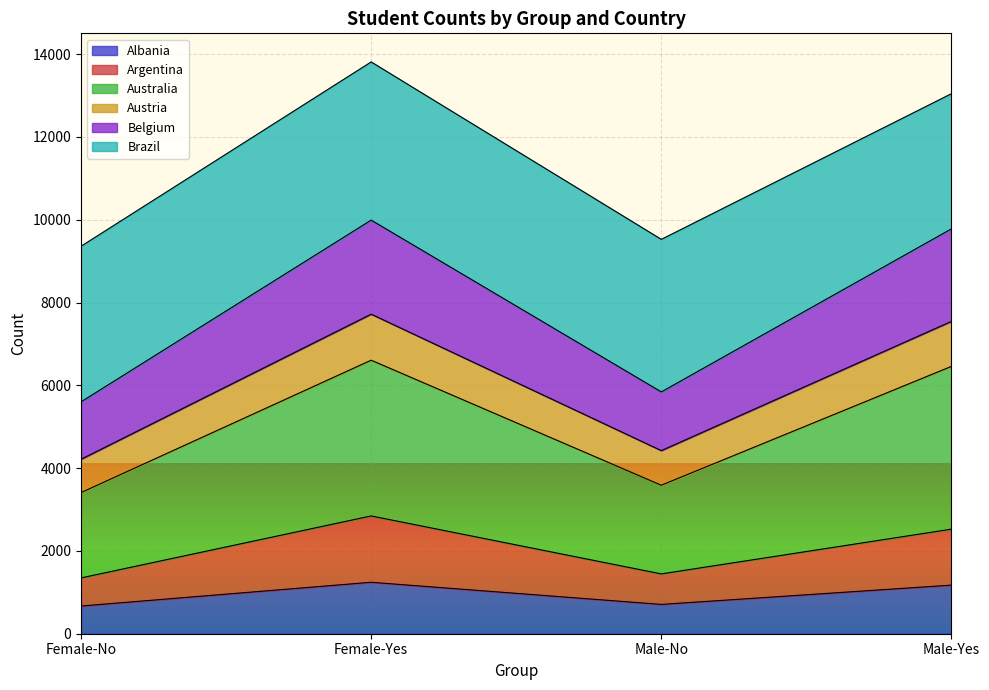

True or false: Albania has a value of 1622 at Female-Yes.

False